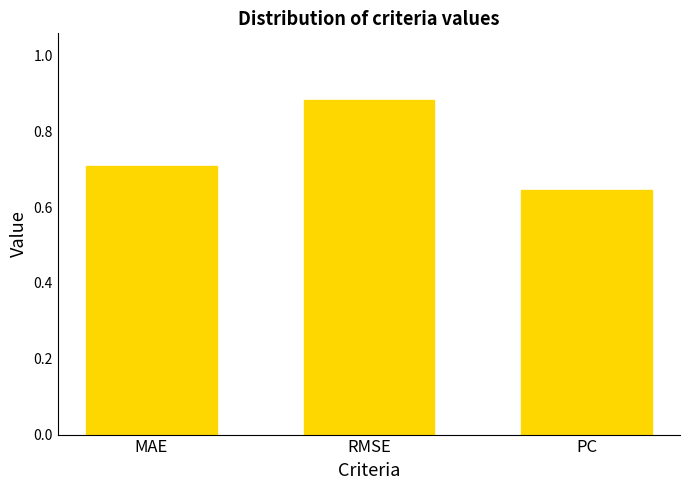

Where is the data nearest to the value 0?

PC